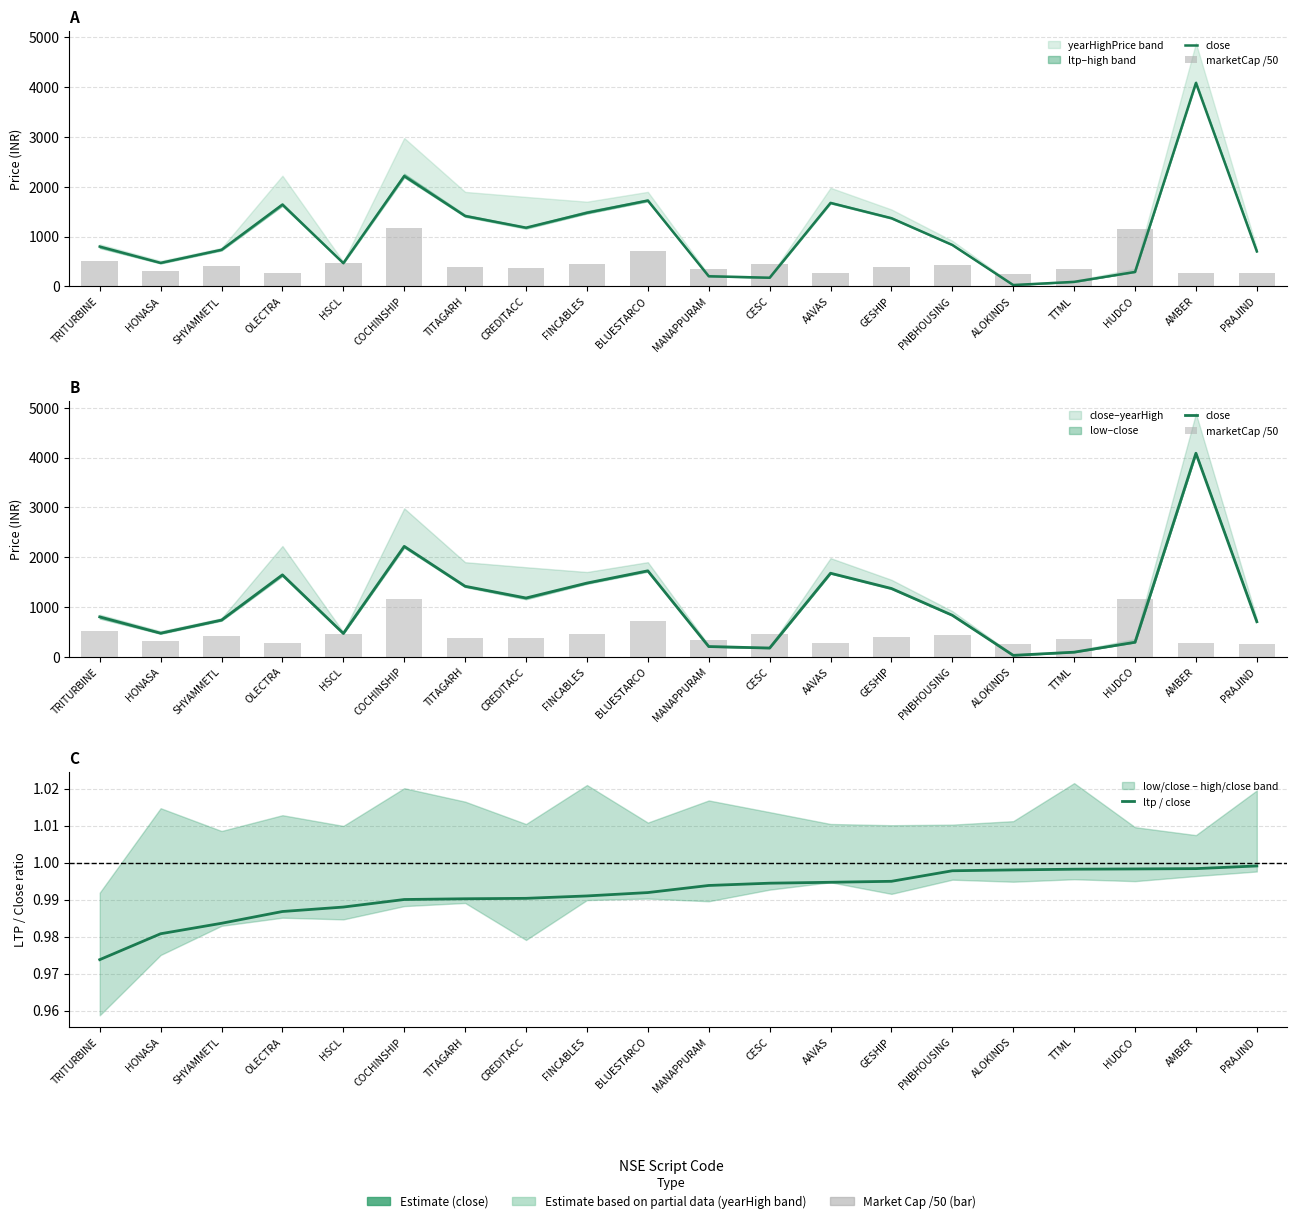

What is the label of the 6th bar from the left?

COCHINSHIP